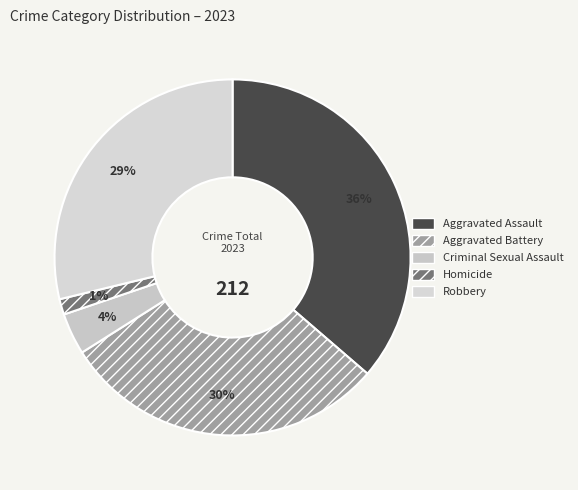

How many segments does this pie chart have?

5